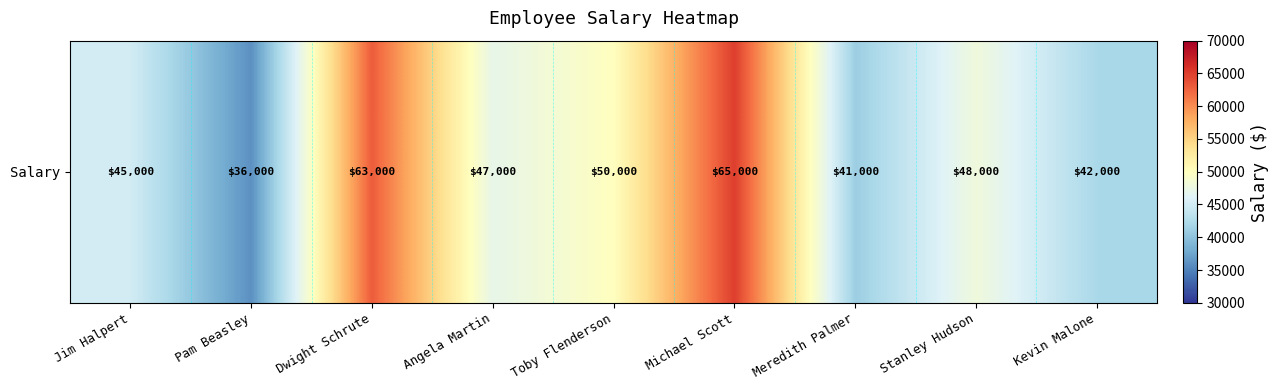

Where does the data first go above 47000?

Dwight Schrute